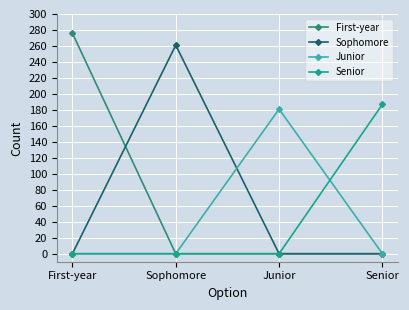

List the labels in order of Sophomore value, largest first.

Sophomore, First-year, Junior, Senior